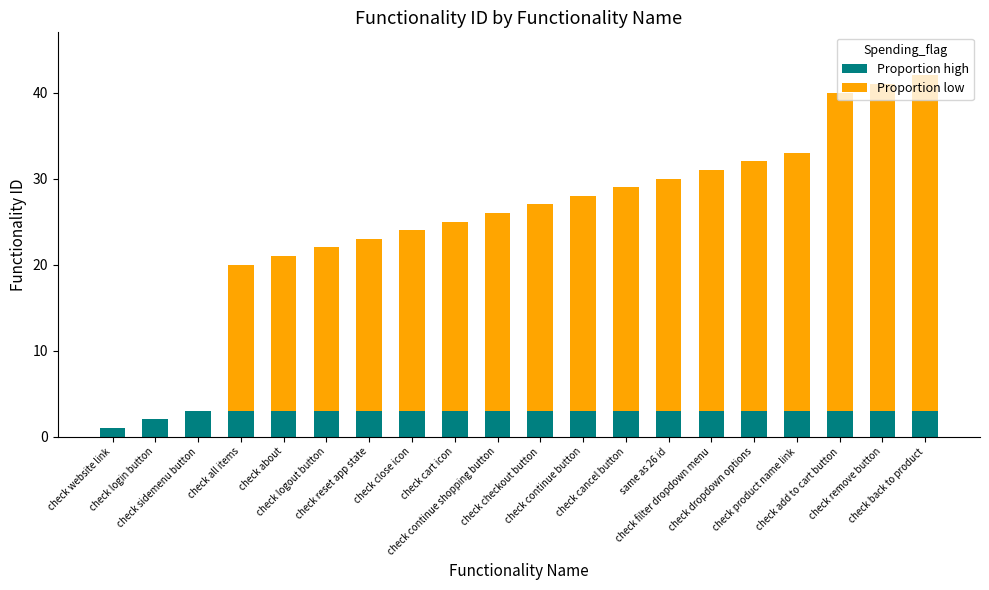

Are the bars grouped side by side (vs. stacked)?

No